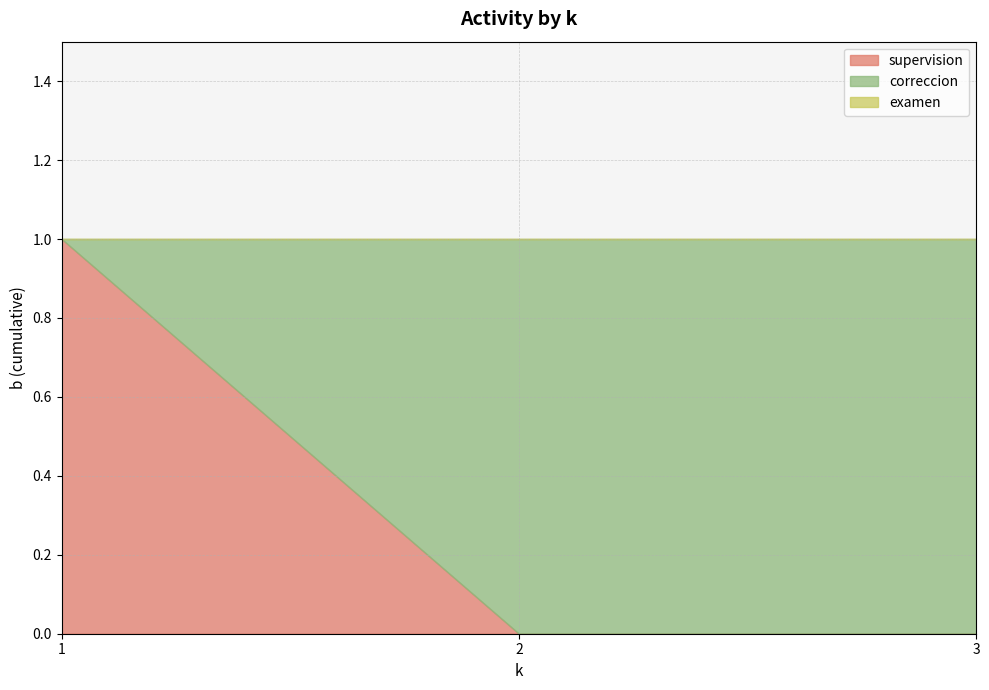

Does the chart display data point markers on the line(s)?

No